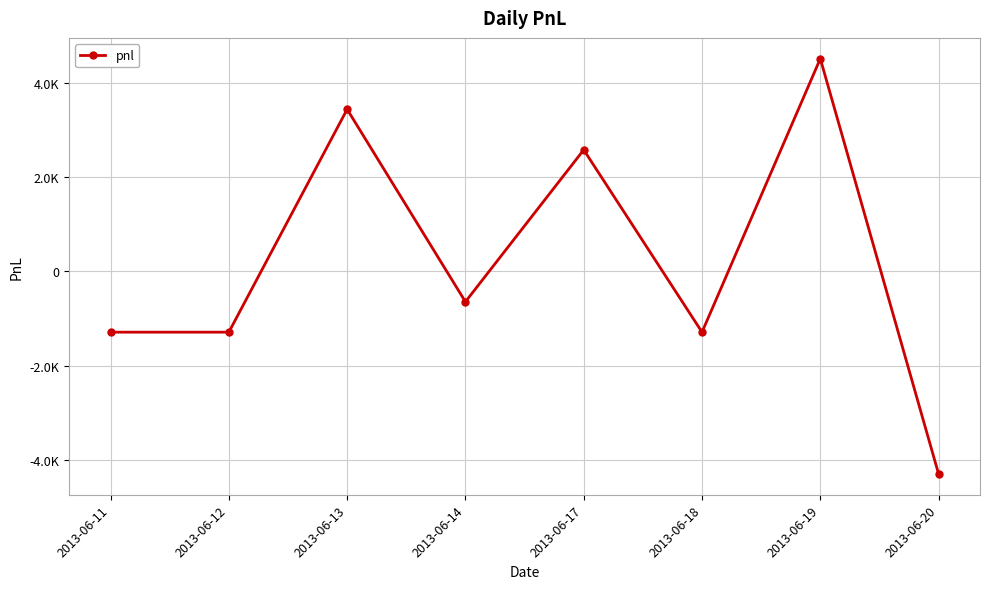

What is the difference between the second highest and second lowest values?

4730